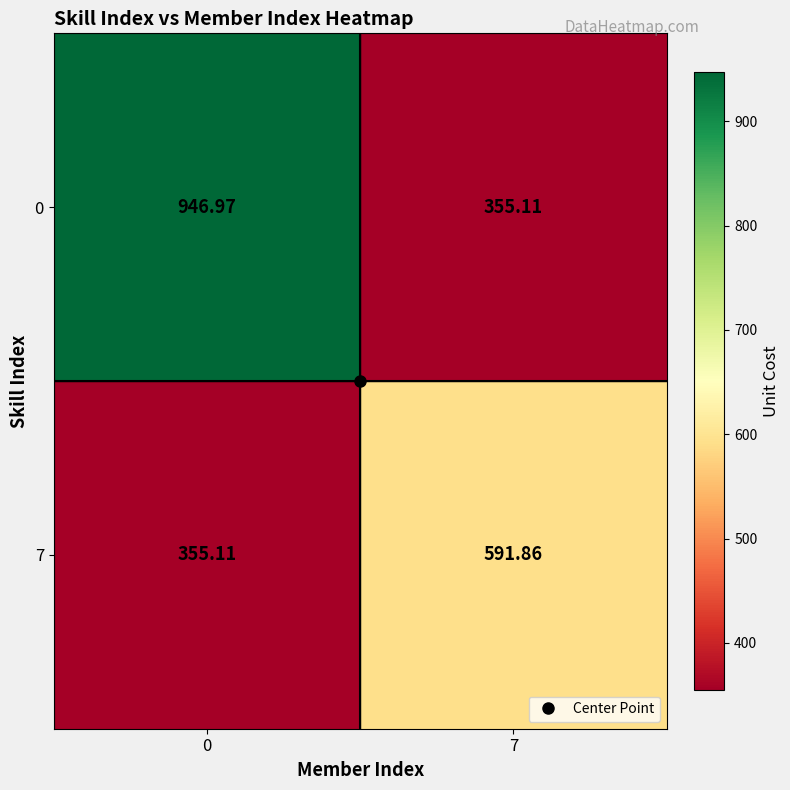

Is the value of 7 at 7 greater than the value of 0 at 7?

Yes